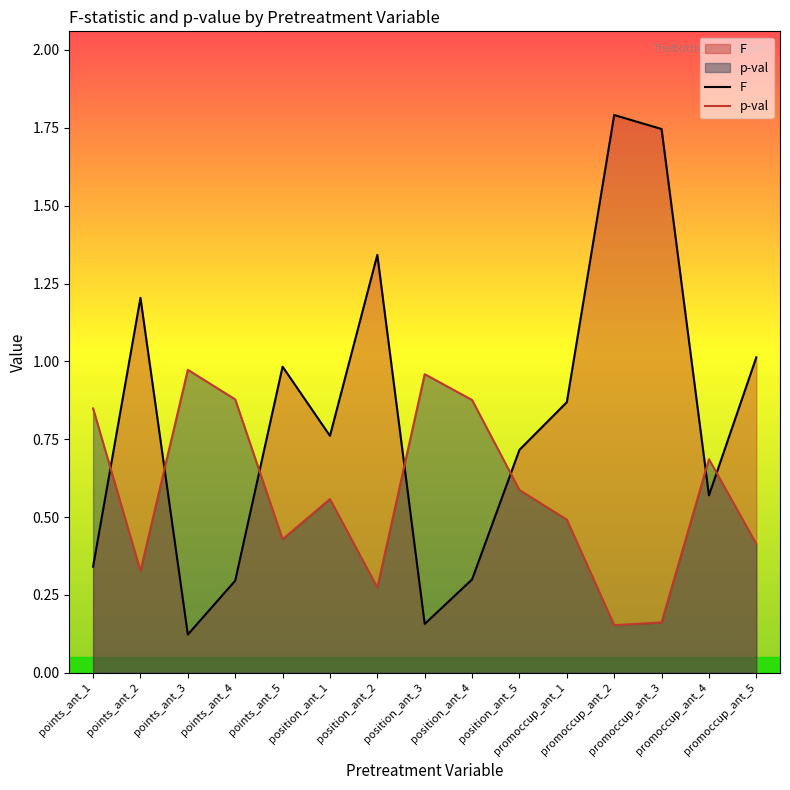

At how many categories does at least one series exceed 0?

15